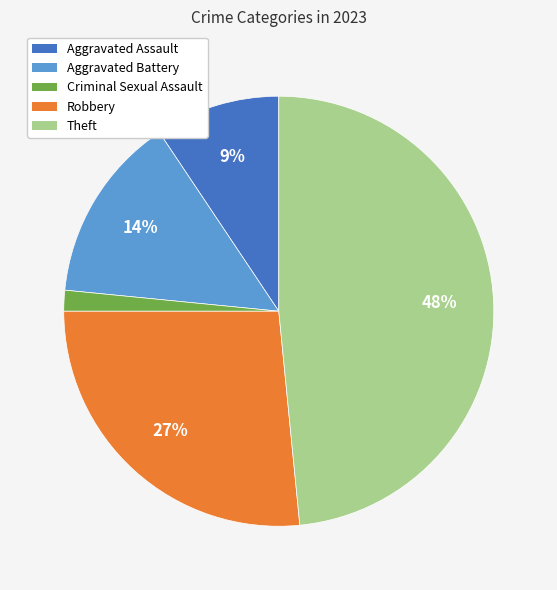

Between Theft and Aggravated Battery, which is larger?

Theft